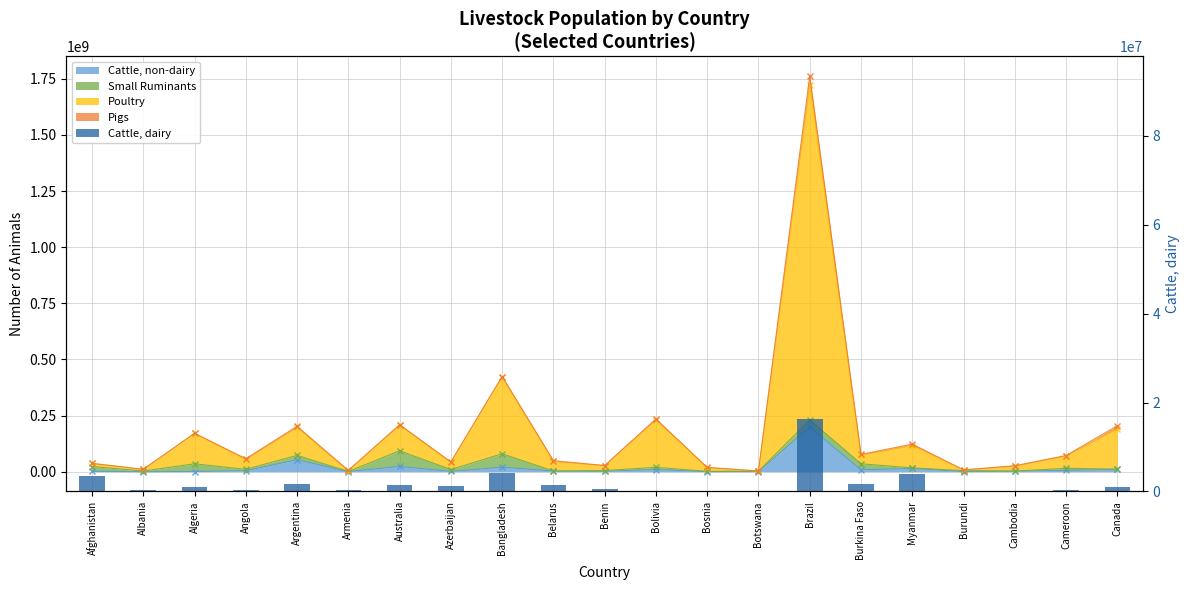

Rank the categories by value from highest to lowest.

Brazil, Bangladesh, Myanmar, Afghanistan, Burkina Faso, Argentina, Belarus, Australia, Azerbaijan, Canada, Algeria, Benin, Angola, Albania, Cameroon, Armenia, Bosnia, Botswana, Bolivia, Burundi, Cambodia